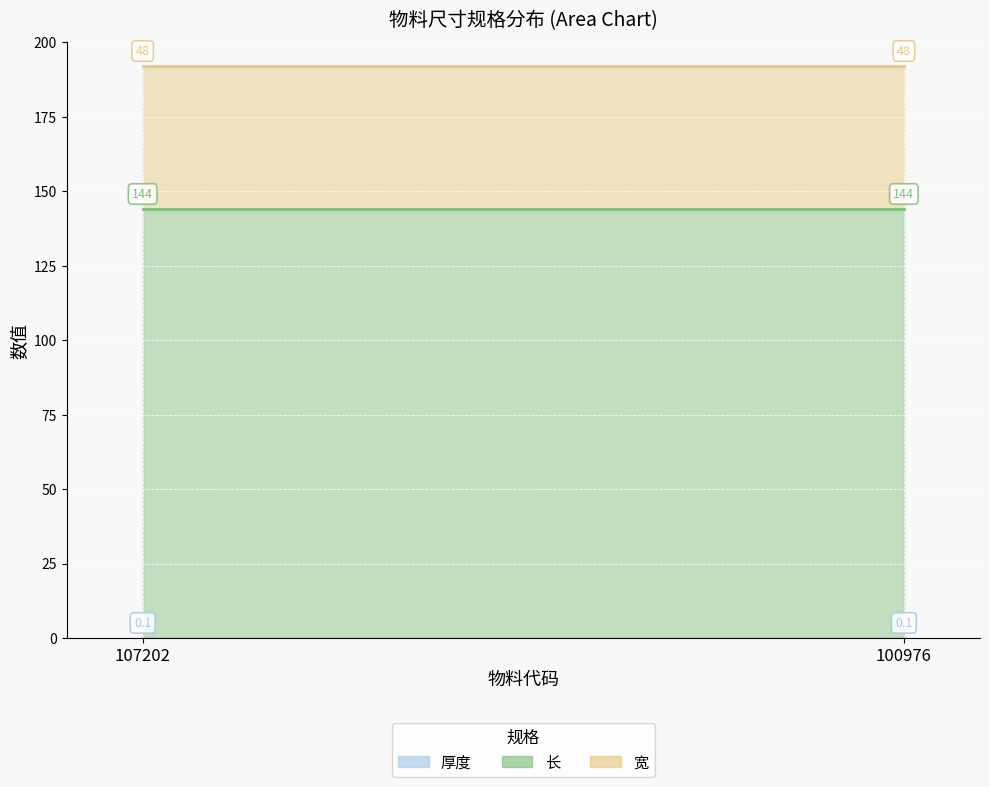

Reading left to right, what are all the values shown in this chart?

厚度: 0.1	0.1
长: 144.0	144.0
宽: 48.0	48.0